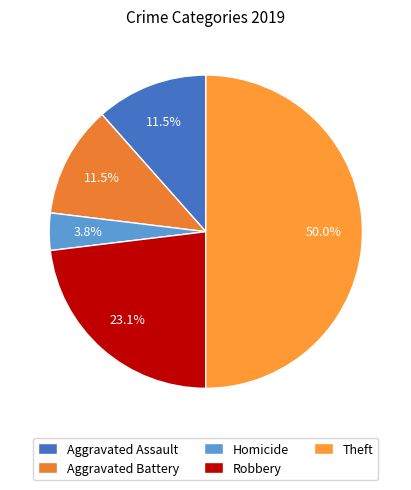

True or false: Theft accounts for 58% of the total.

False